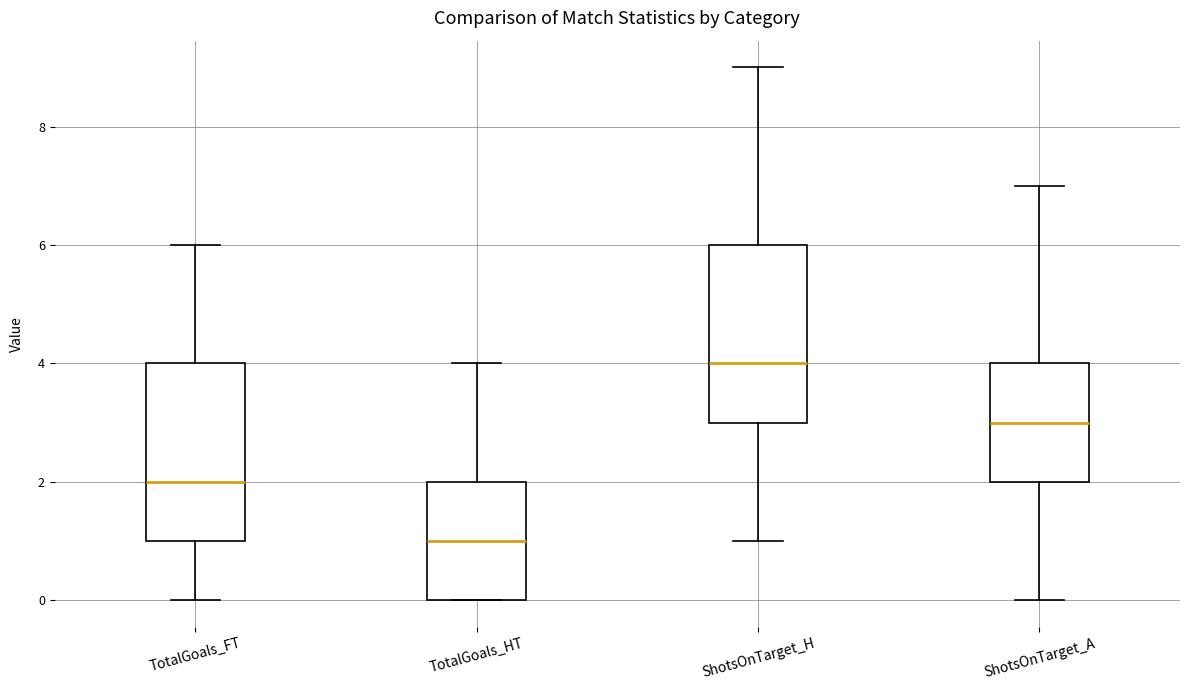

Which box's median line is the lowest?

TotalGoals_HT